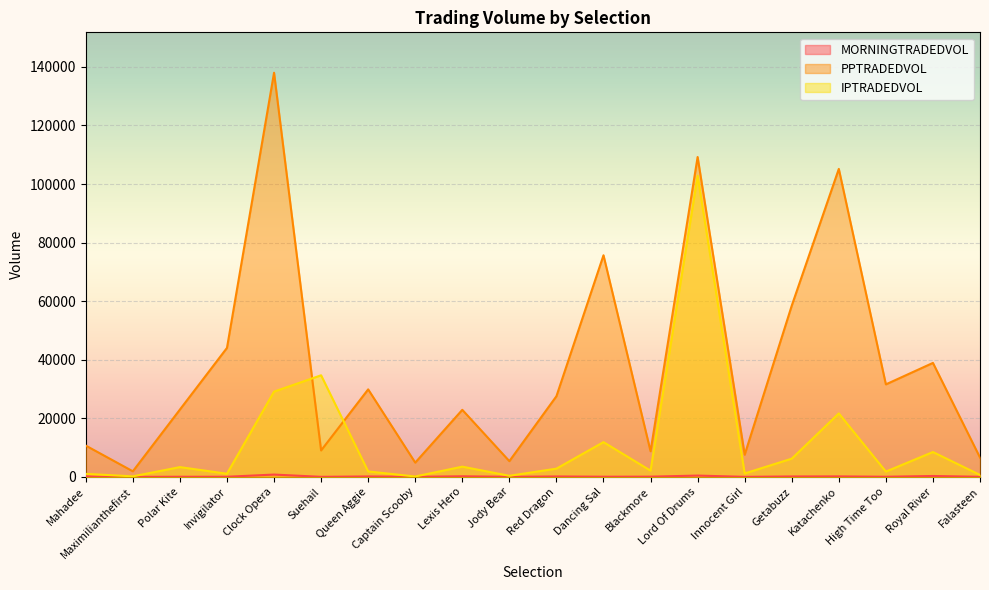

Count the number of data series in this chart.

3